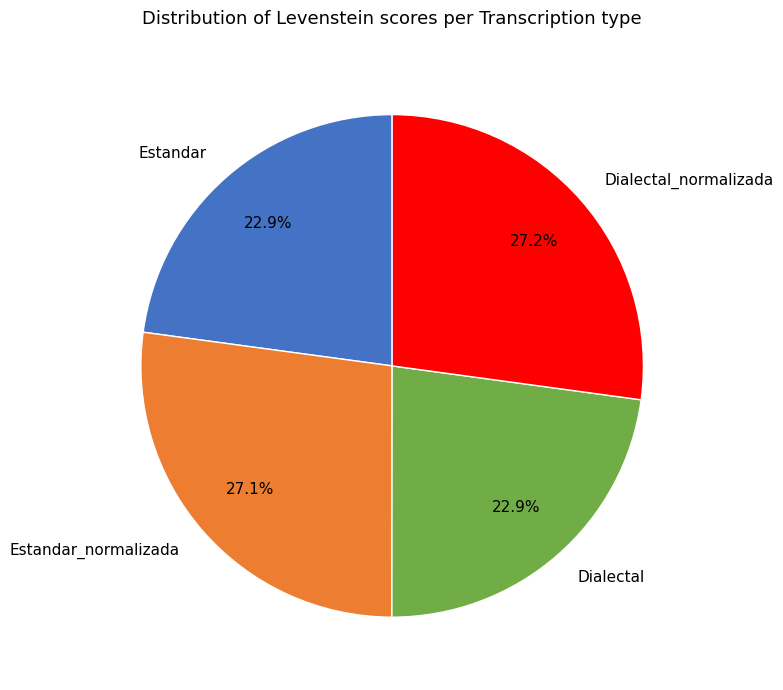

Is Estandar_normalizada the majority of the pie?

No